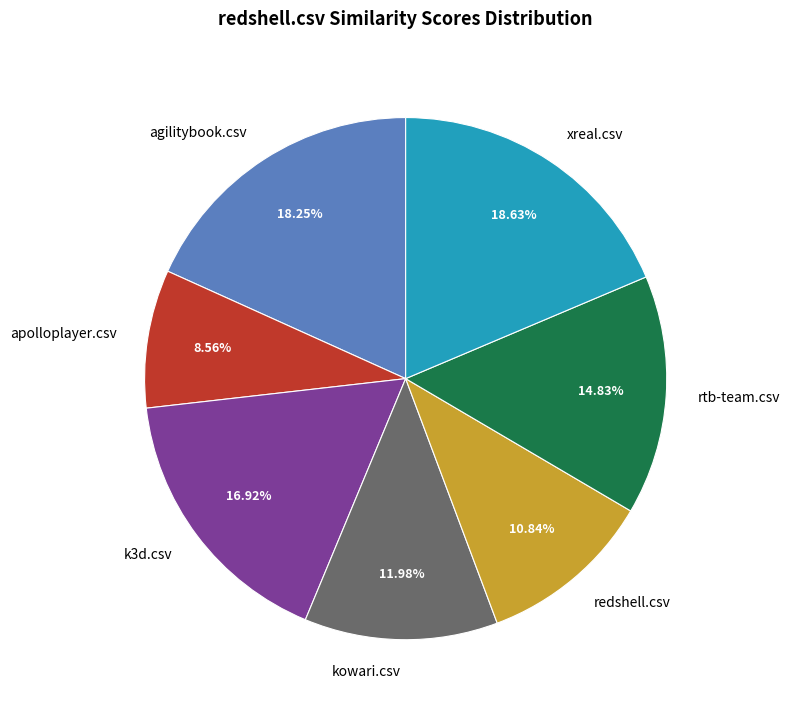

Does xreal.csv represent more than half of the total?

No